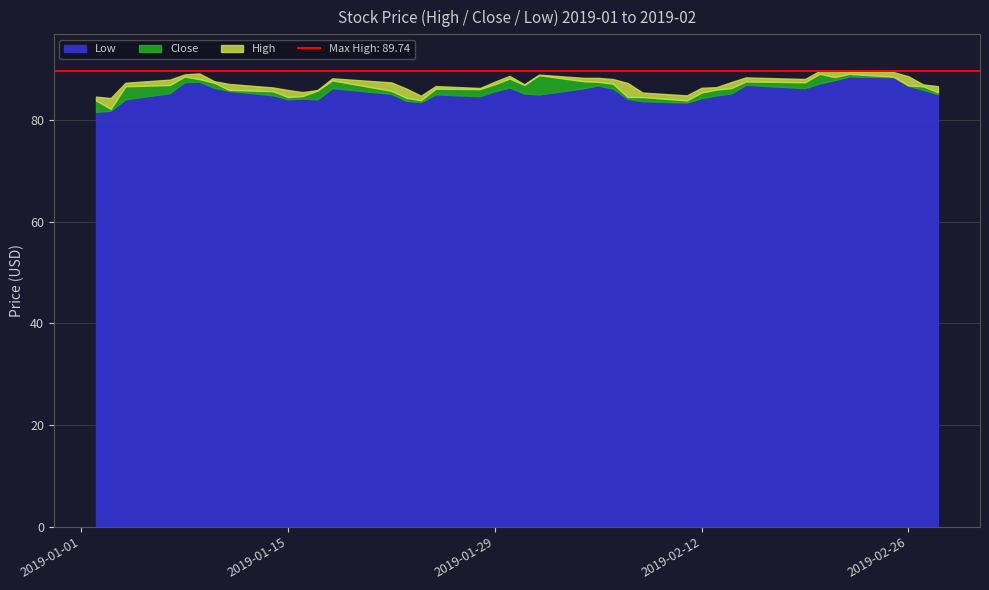

Is the value of Low at 38 greater than the value of Close at 31?

No